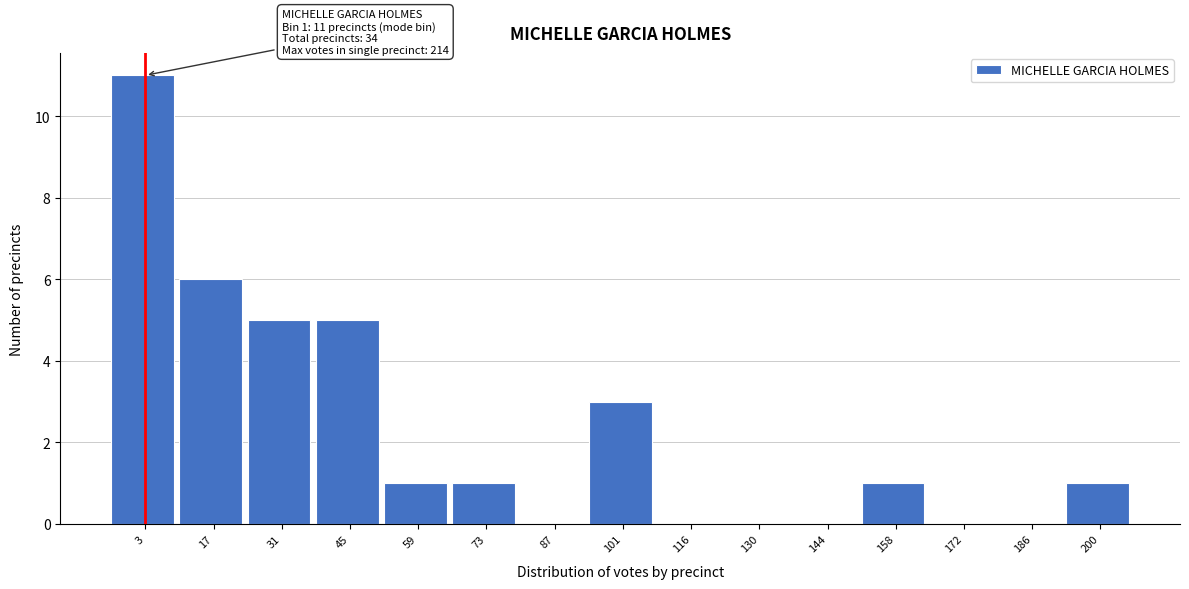

Reading left to right, what are all the values shown in this chart?

3=11	17=6	31=5	45=5	59=1	73=1	87=0	101=3	116=0	130=0	144=0	158=1	172=0	186=0	200=1